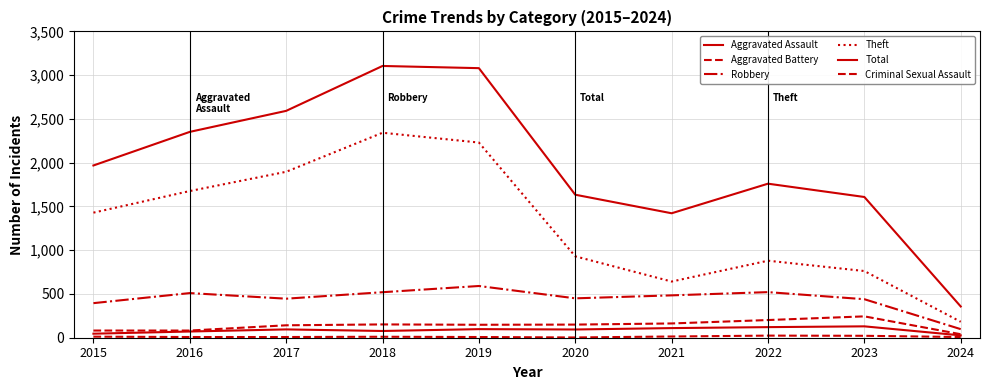

Between 2020 and 2022, which is larger?

2022